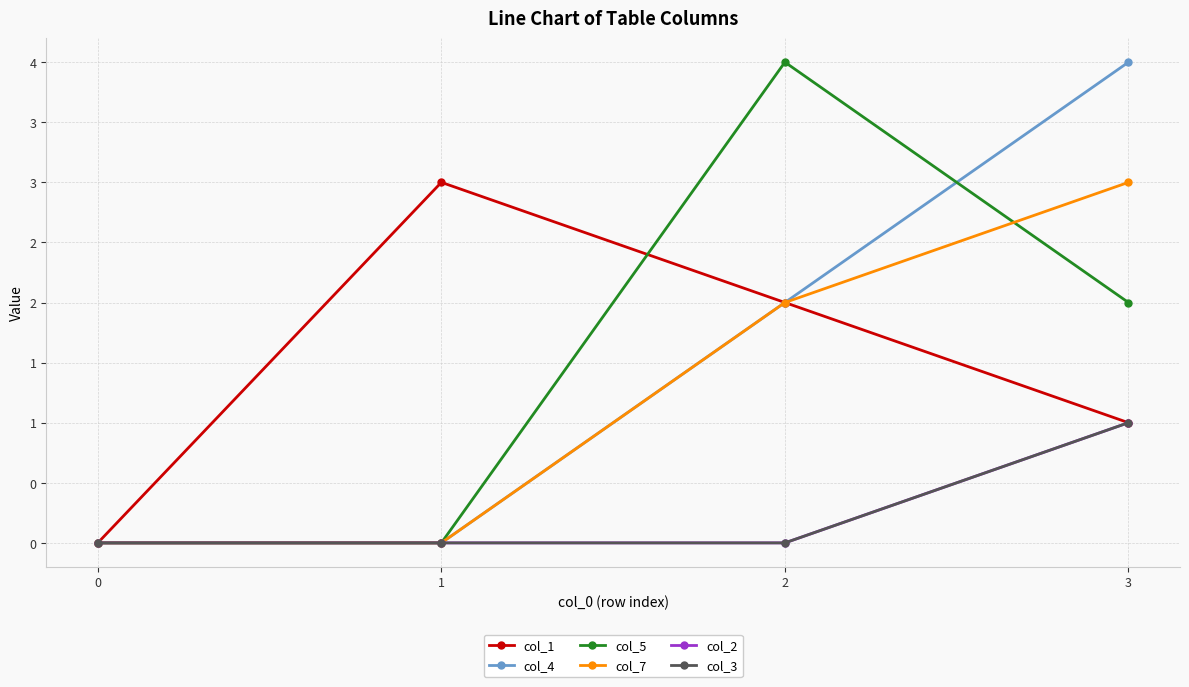

At how many categories does at least one series exceed 1?

3